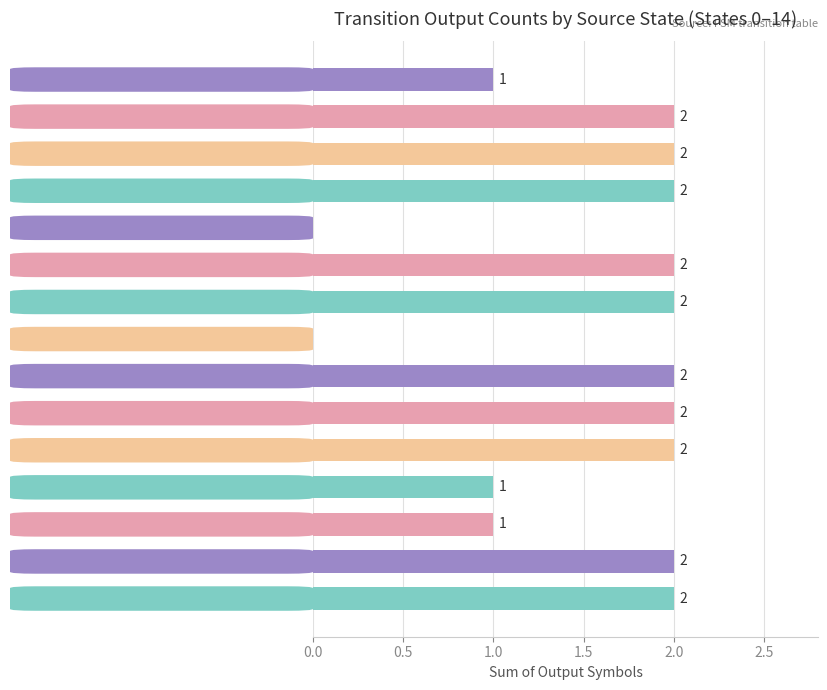

What is the average value?

2